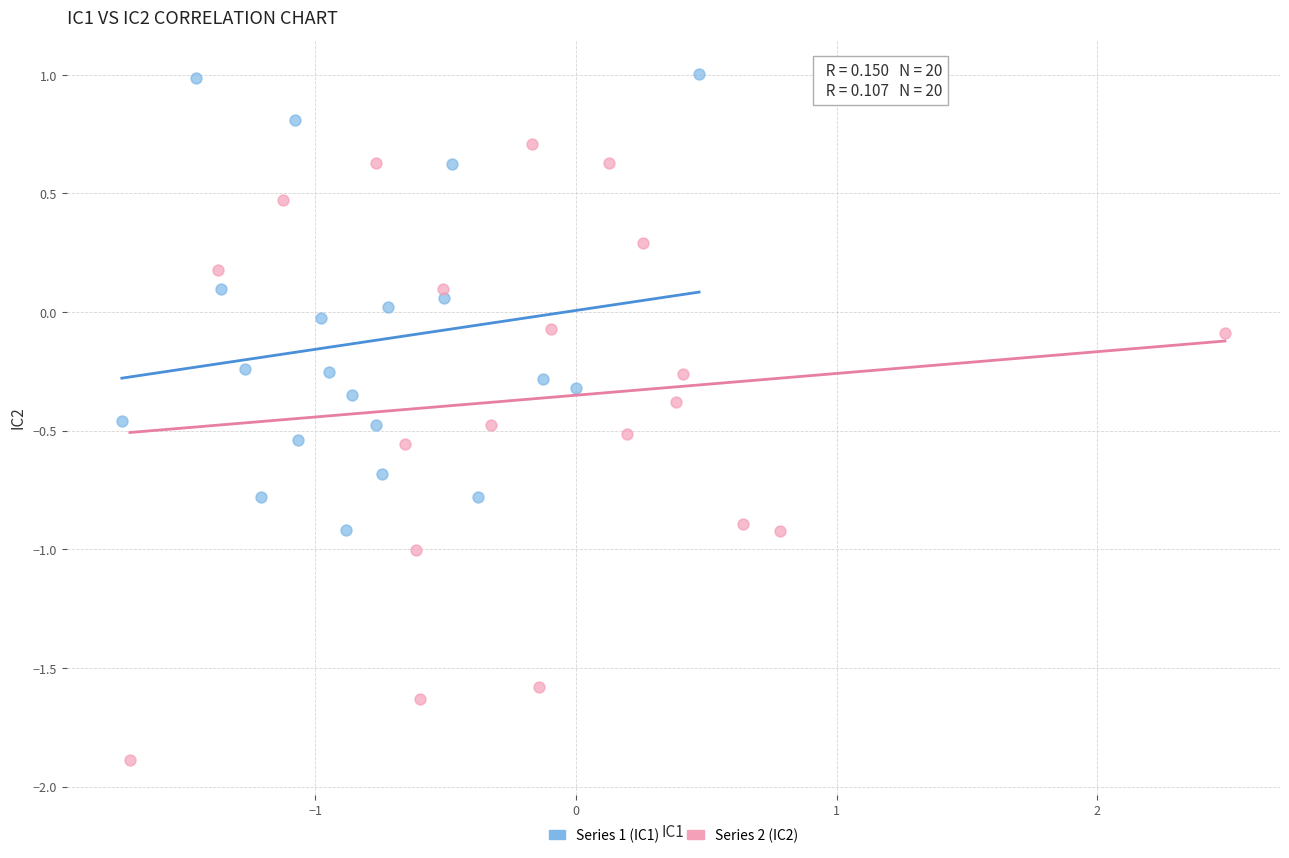

Which series has the widest spread of Y values?

Series 2 (IC2)